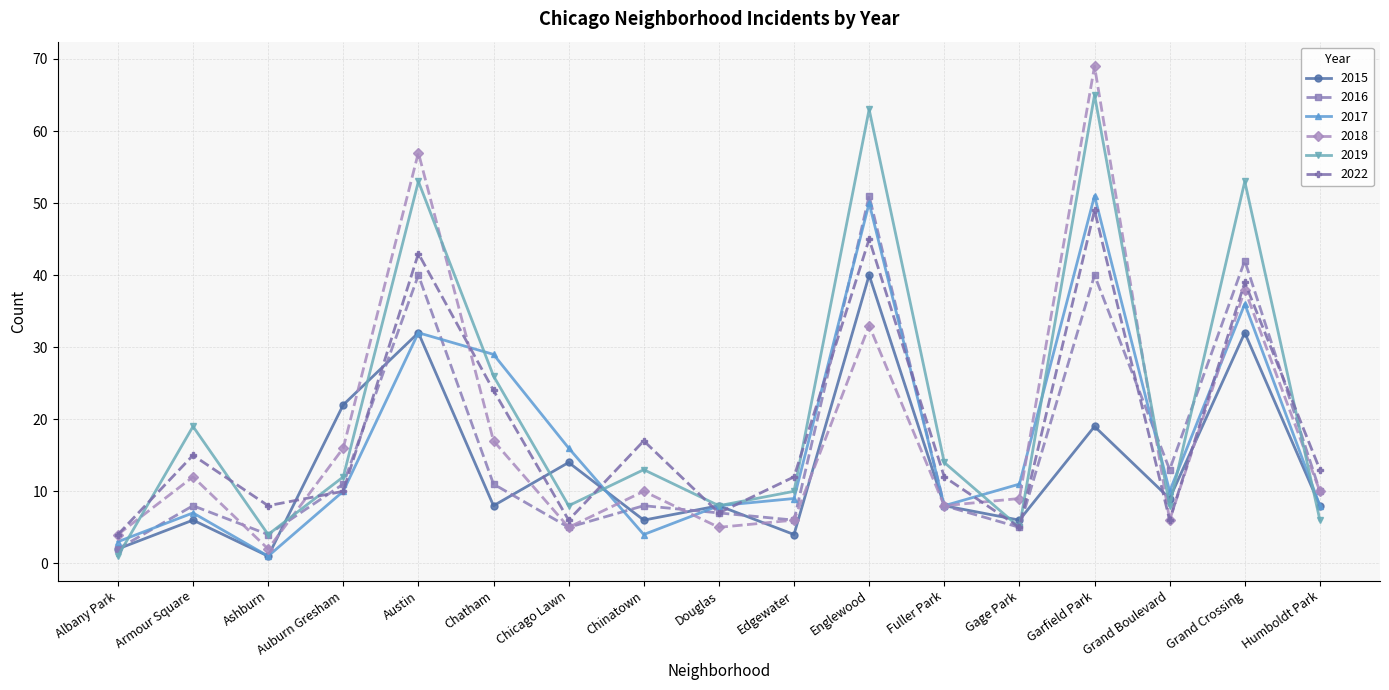

What is the label of the 7th point from the left?

Chicago Lawn